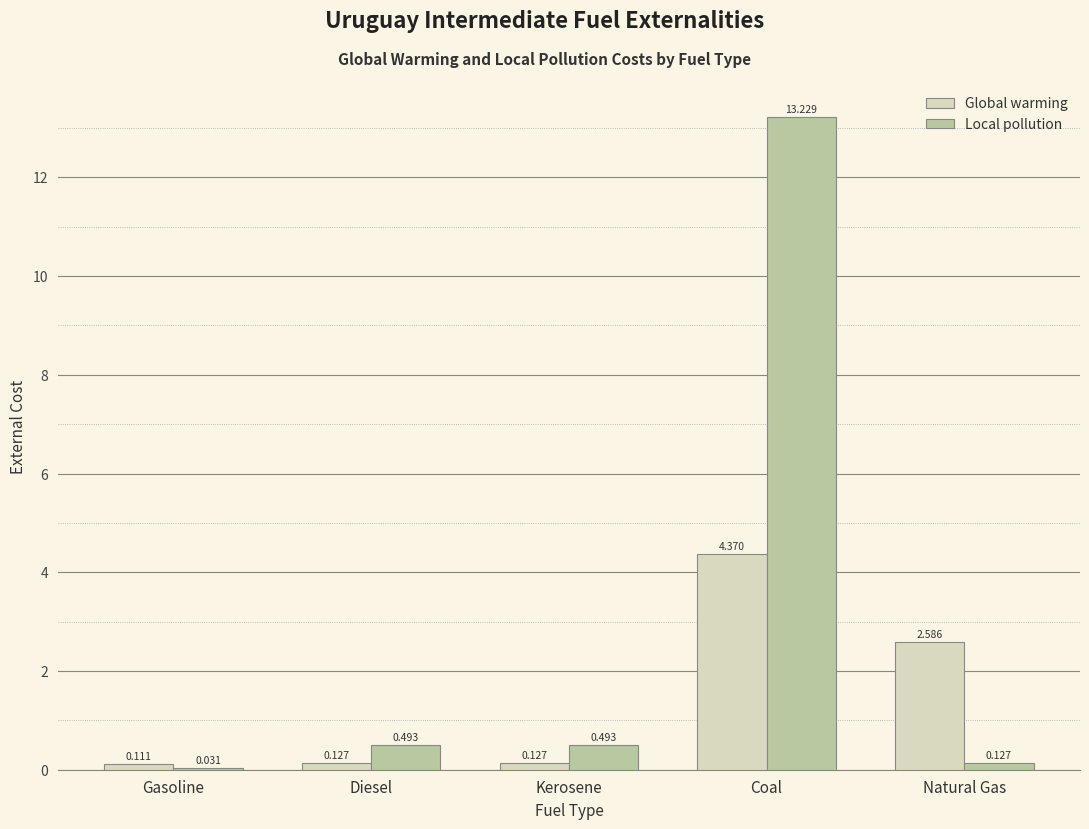

Is the value of Global warming at Natural Gas greater than the value of Local pollution at Gasoline?

Yes